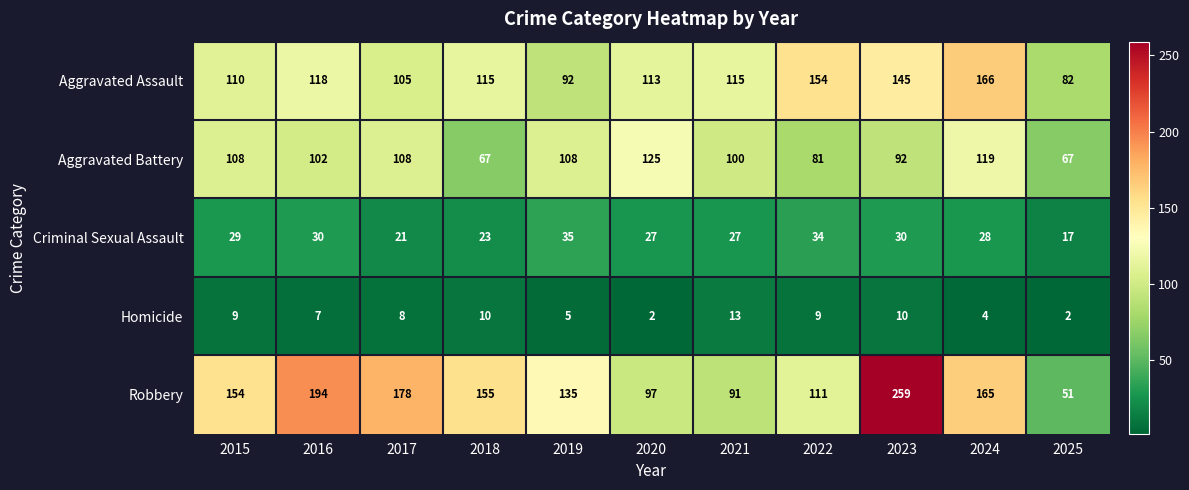

What is the total value across all series at 2018?

370